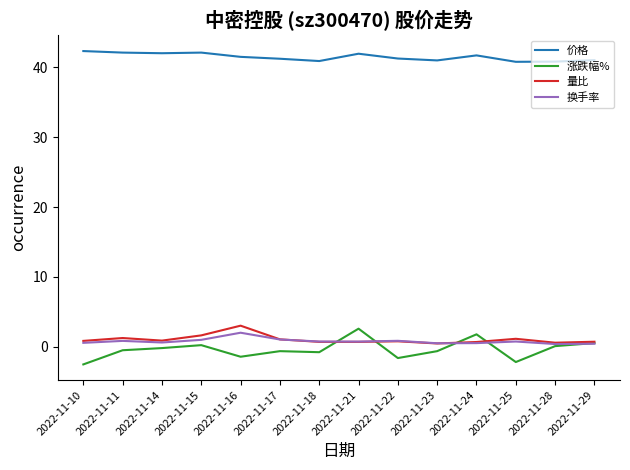

Which category has the highest value in the 量比 series?

2022-11-16